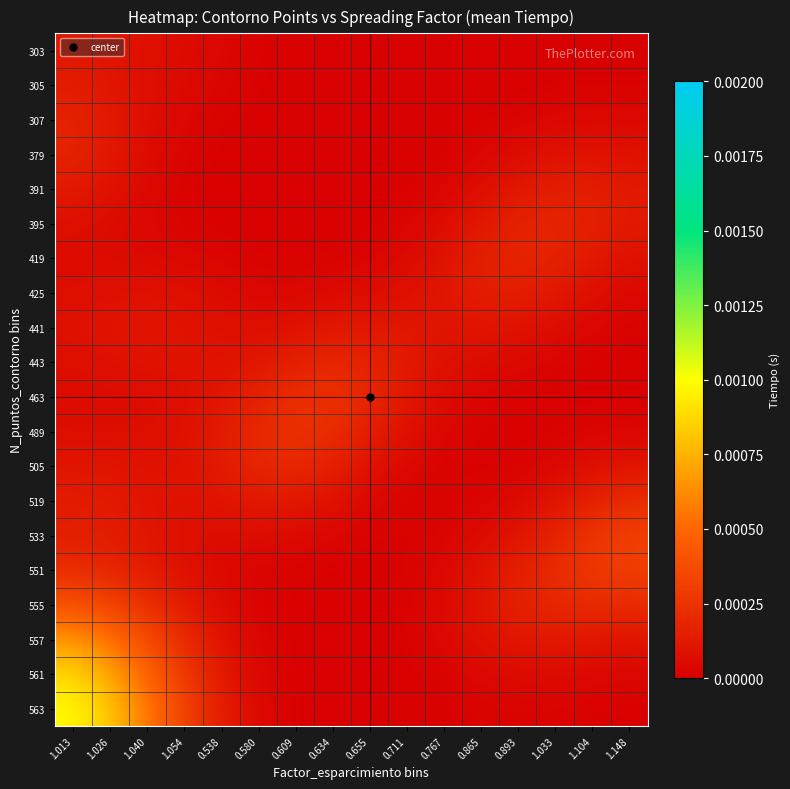

Rank the series at 1.040 from lowest to highest value.

395, 391, 419, 379, 463, 489, 307, 305, 303, 425, 505, 443, 533, 519, 441, 551, 555, 557, 561, 563